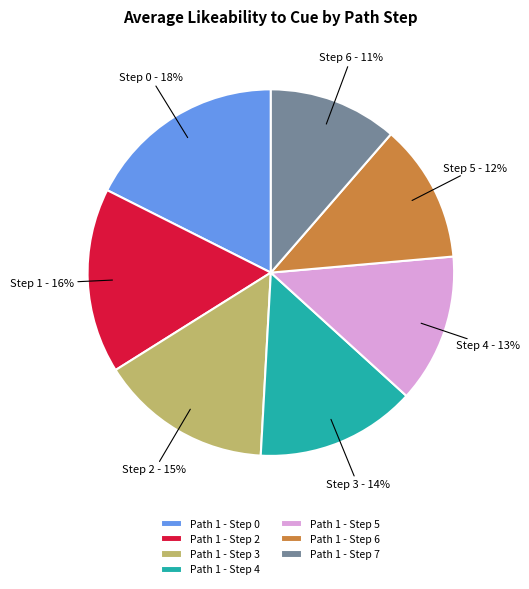

How many segments does this pie chart have?

7